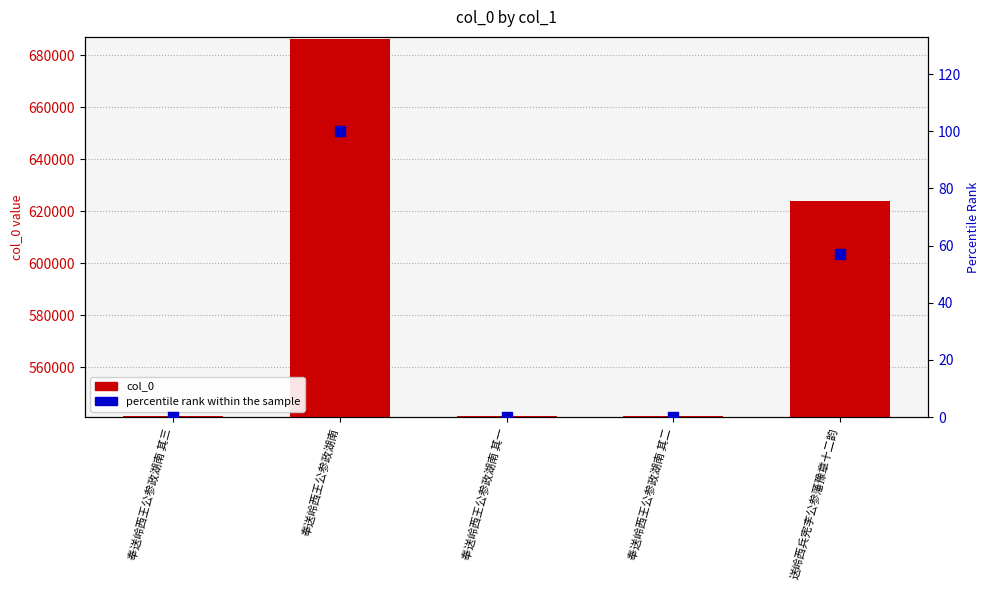

Which series has the largest total across all categories?

col_0